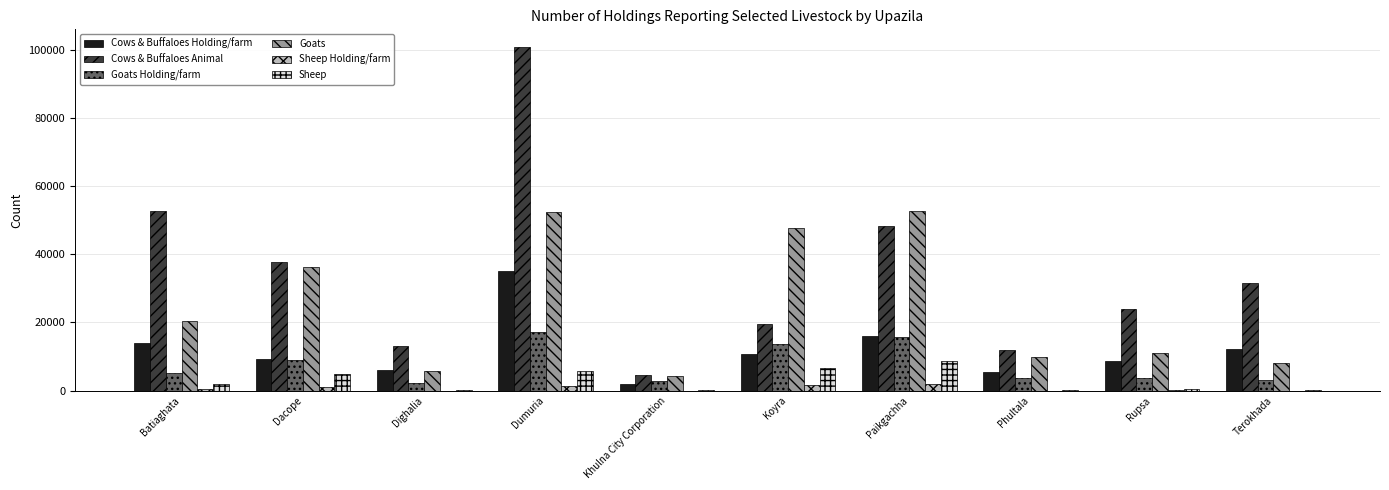

Between Dighalia and Koyra, which series saw the biggest shift?

Goats